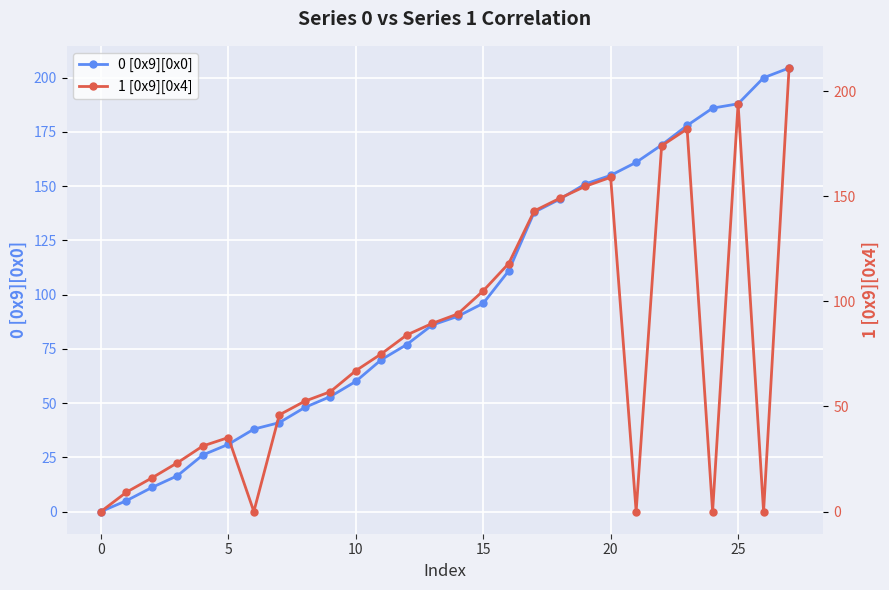

What is the highest value of the 0 [0x9][0x0] series?

204.5